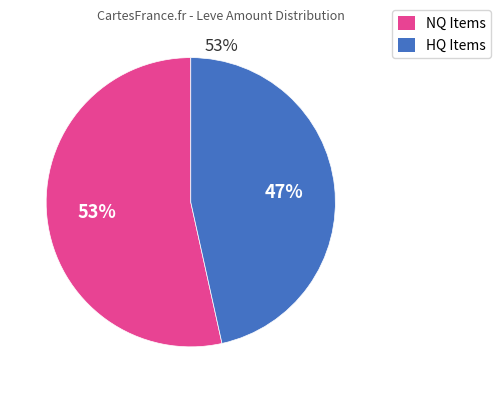

To the nearest percent, what is the average slice percentage?

50%